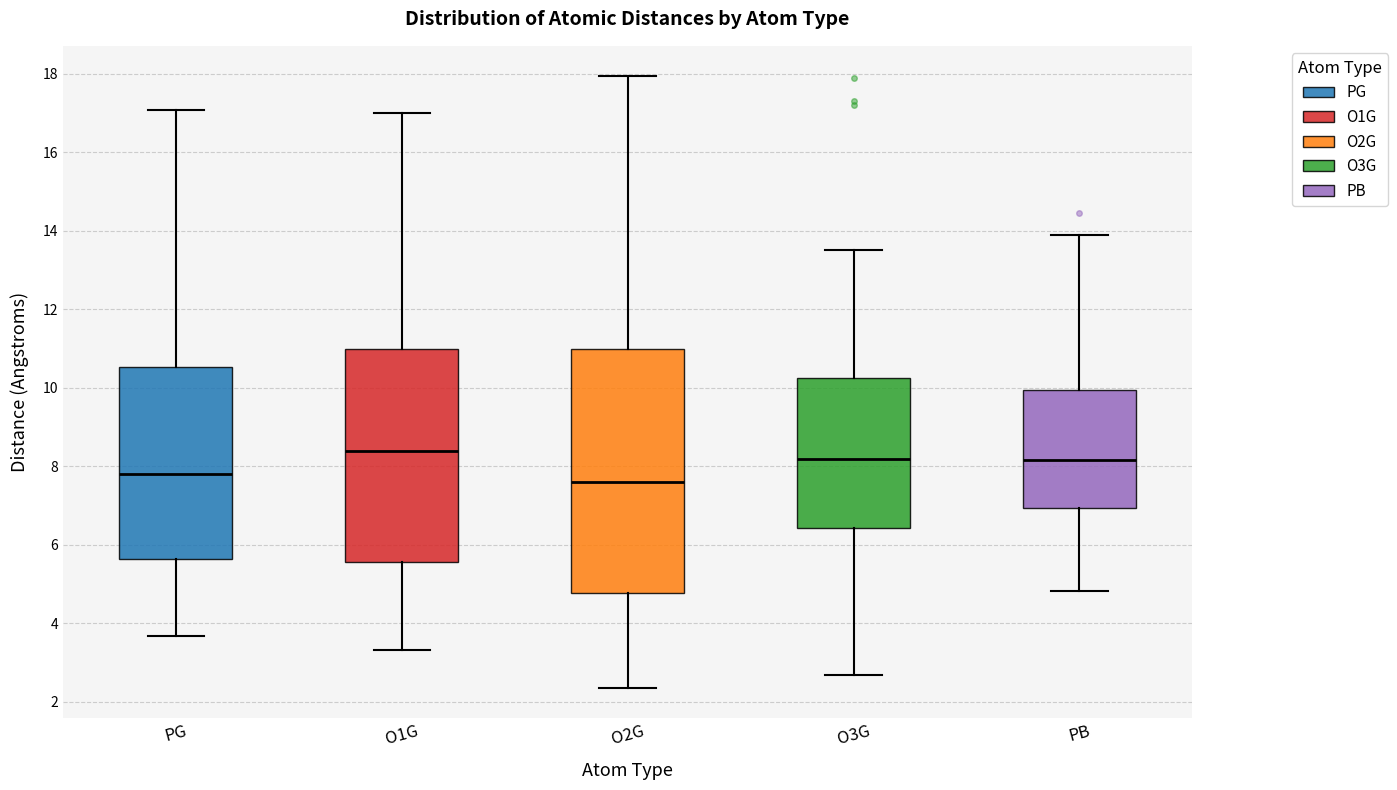

Which box has the highest median line?

O1G